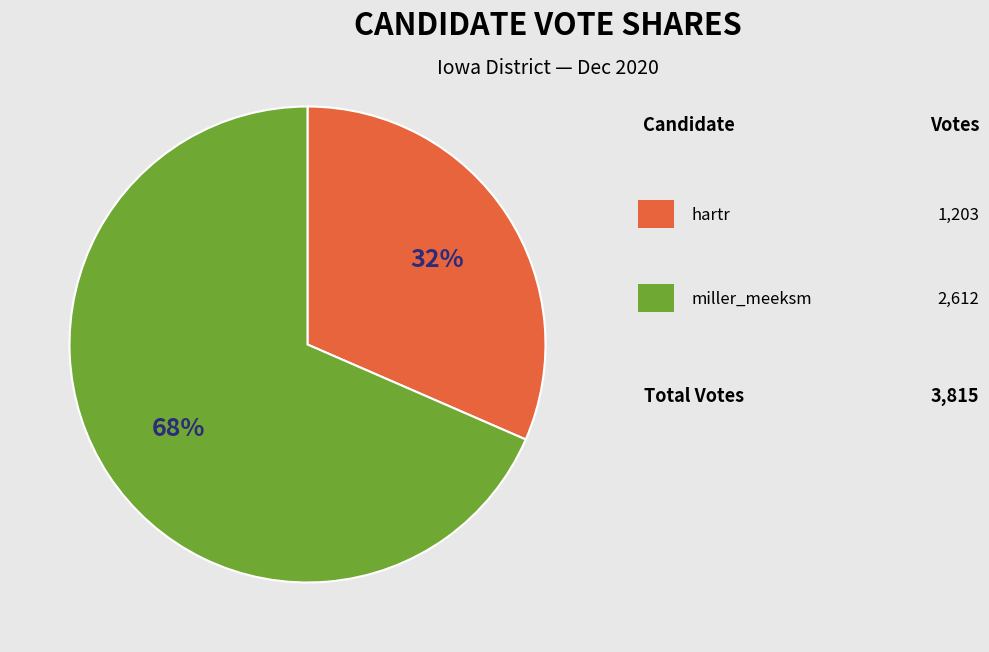

To the nearest percent, what is the average slice percentage?

50%